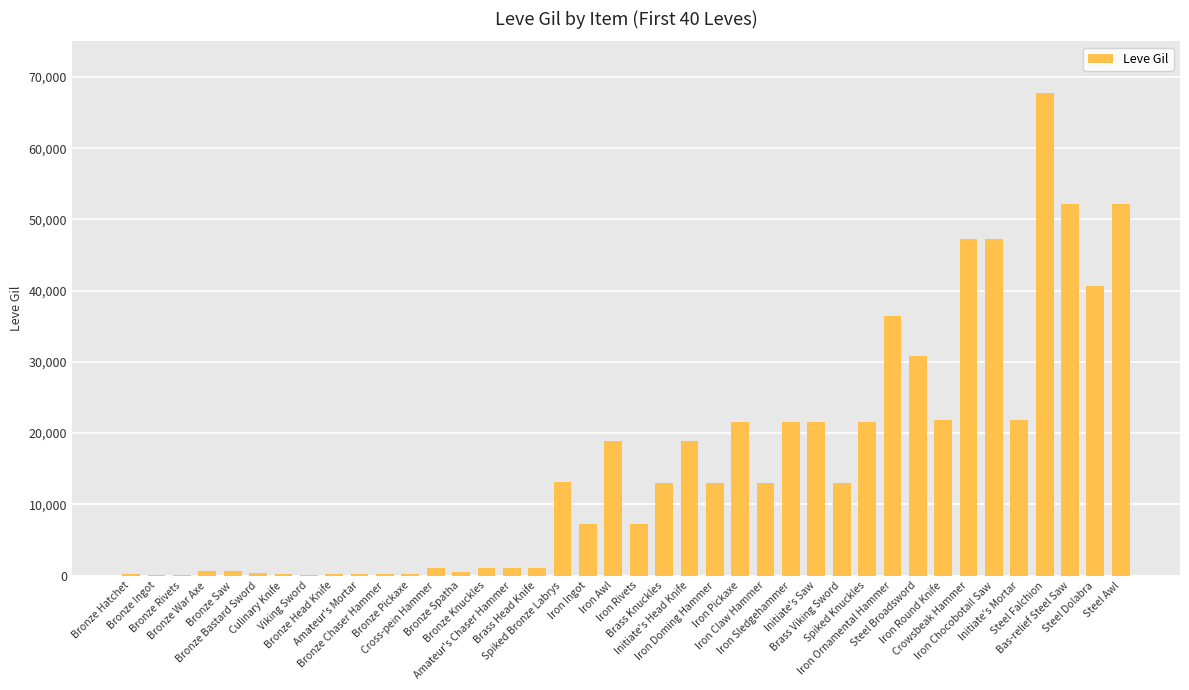

Is it true that the value at Bronze Knuckles is 990?

True